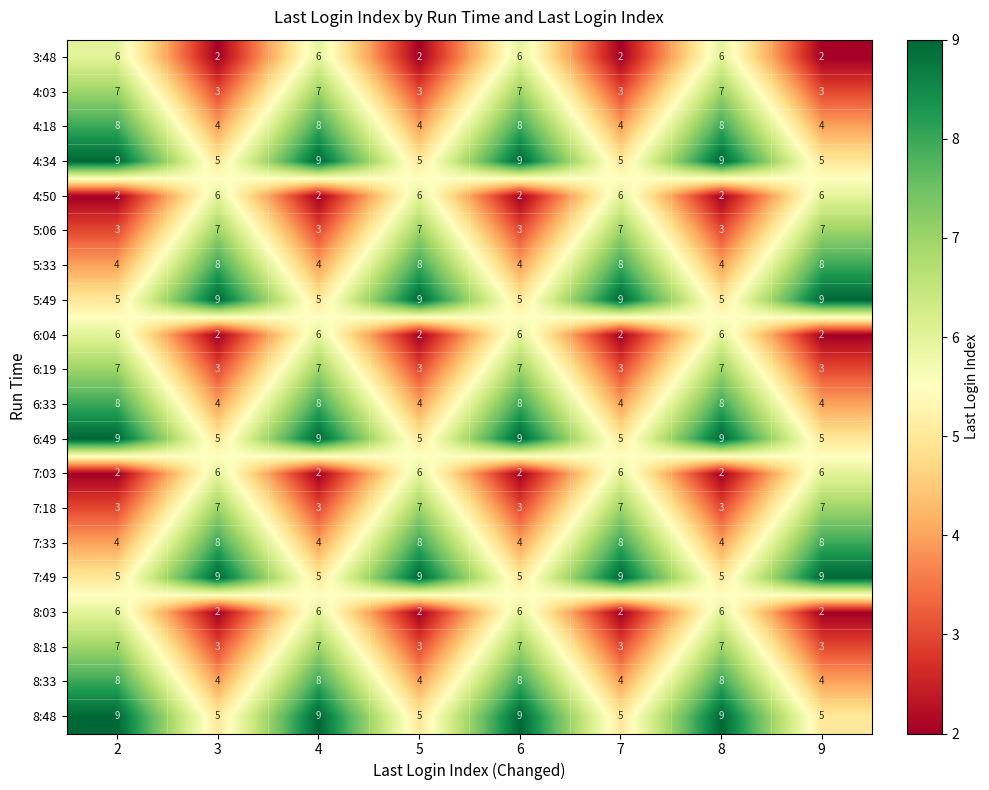

What is the minimum value for 5:06?

3